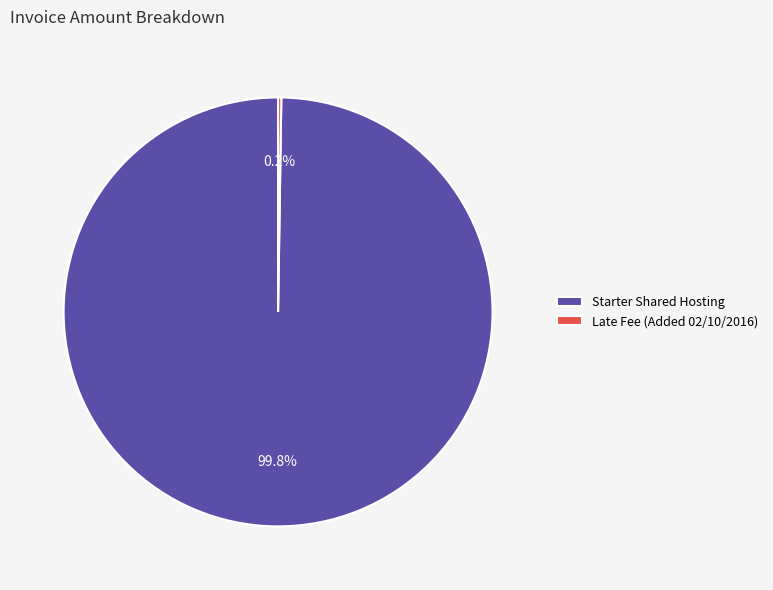

Is there any slice that represents more than half of the pie?

Yes